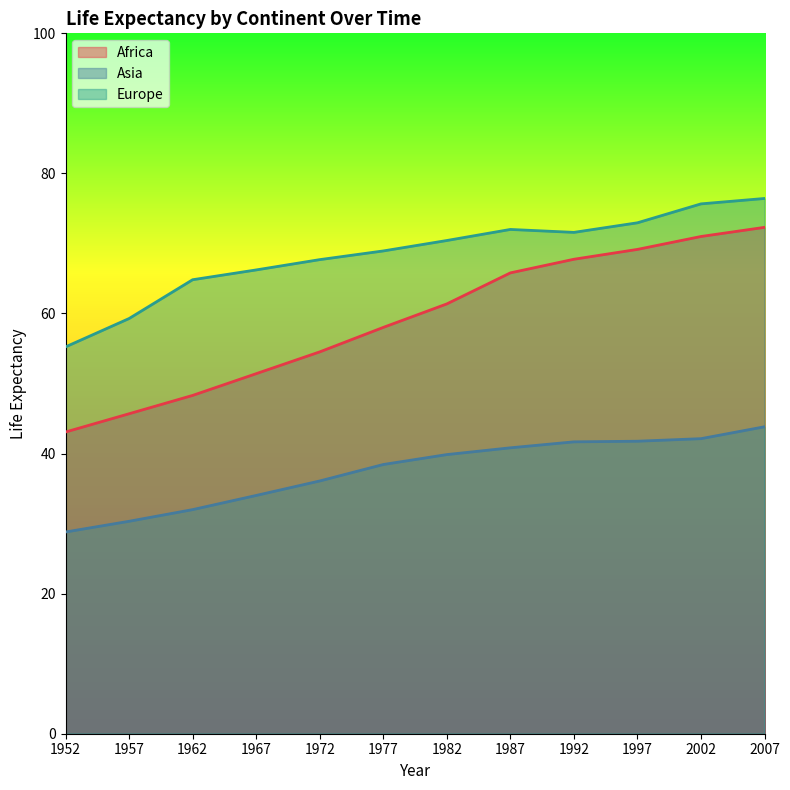

Is the value of Asia at 1997 greater than the value of Europe at 1982?

No